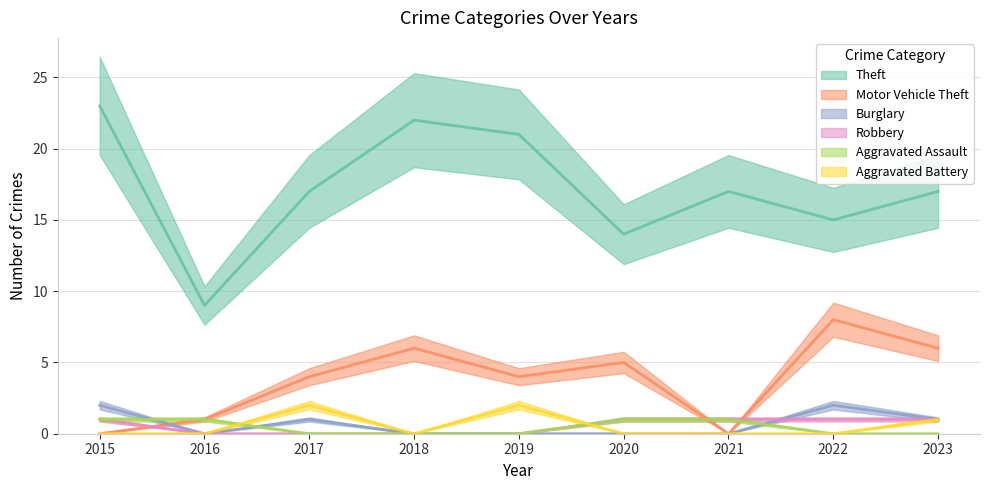

Where is the first local maximum for Theft?

2018